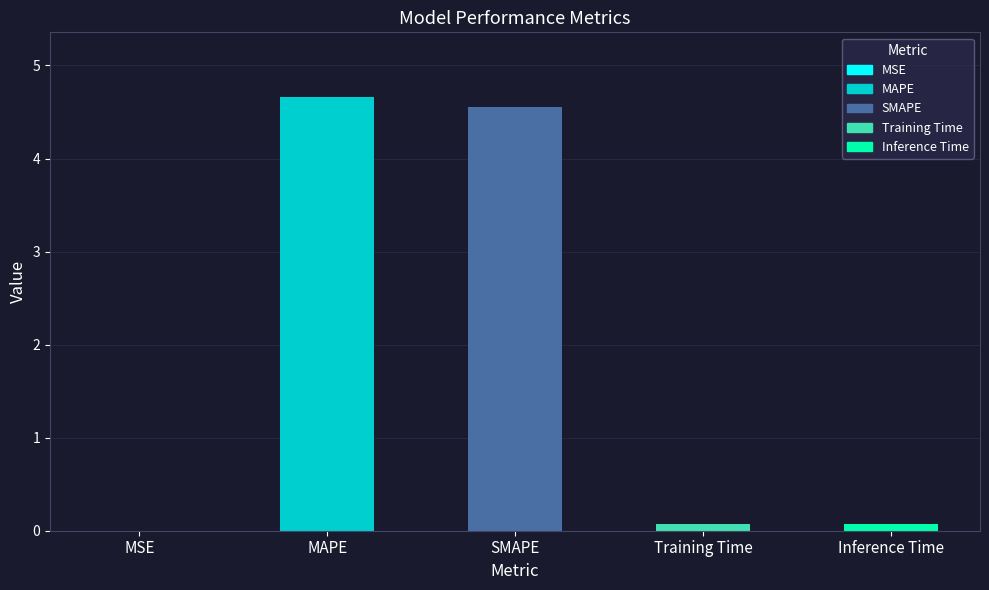

The chart shows a value of 1.1 at SMAPE. True or false?

False